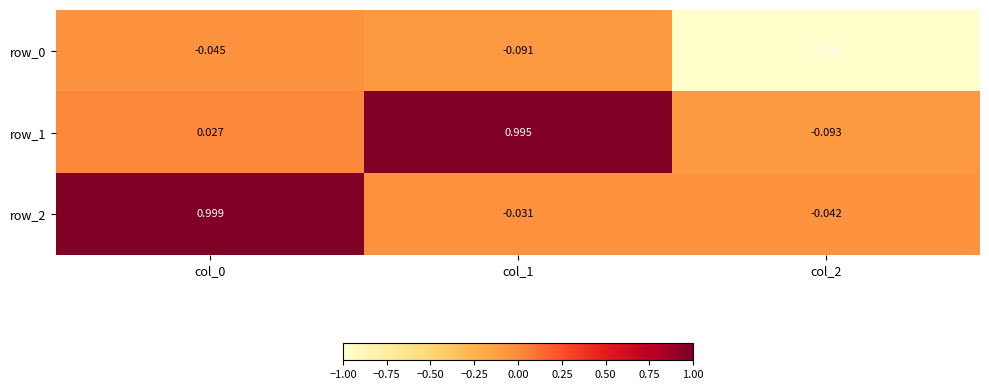

How many values in row_2 are below zero?

2